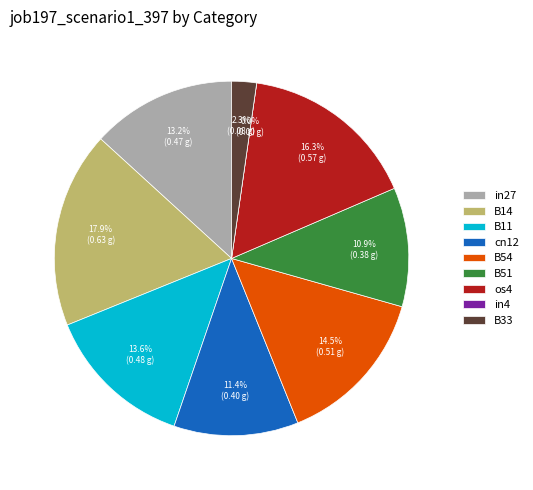

Which category has the biggest portion of the pie?

B14